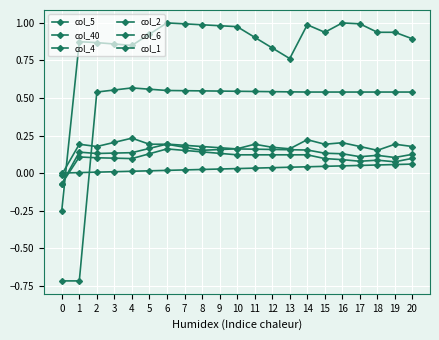

How many data points does each series have?

21